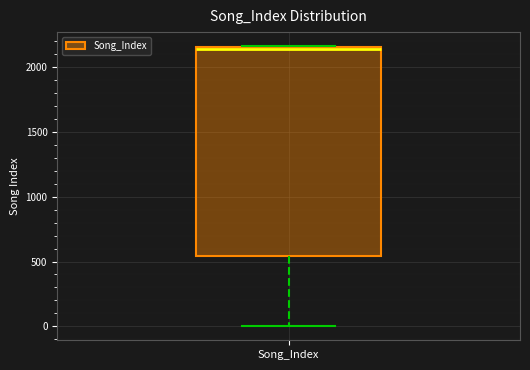

Read this box plot against the y-axis: the position of the median line, the range covered by the box, and the ends of both whiskers. The values are not printed on the chart, so give them approximately, as read against the axis.

median 2150, box 550 to 2150, whiskers 0 to 2150